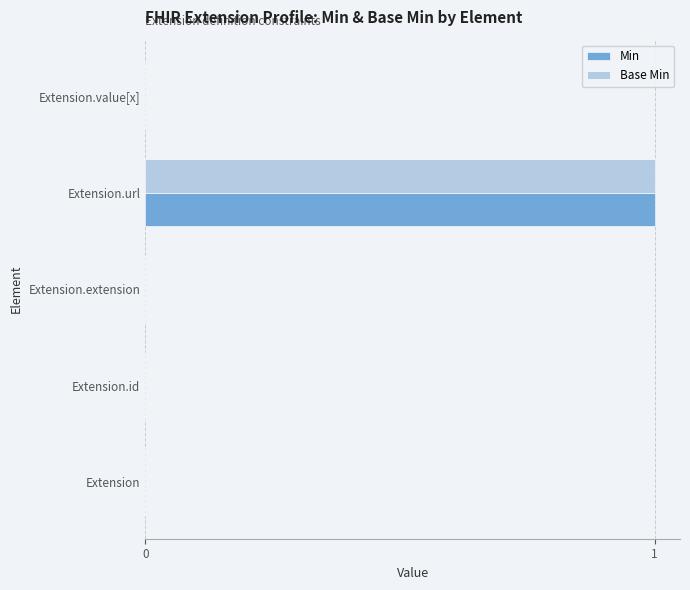

Count the number of categories in the chart.

5